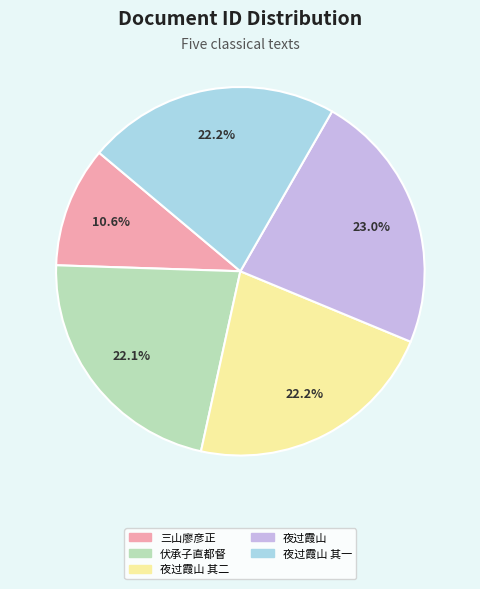

Is there a majority slice in this chart?

No